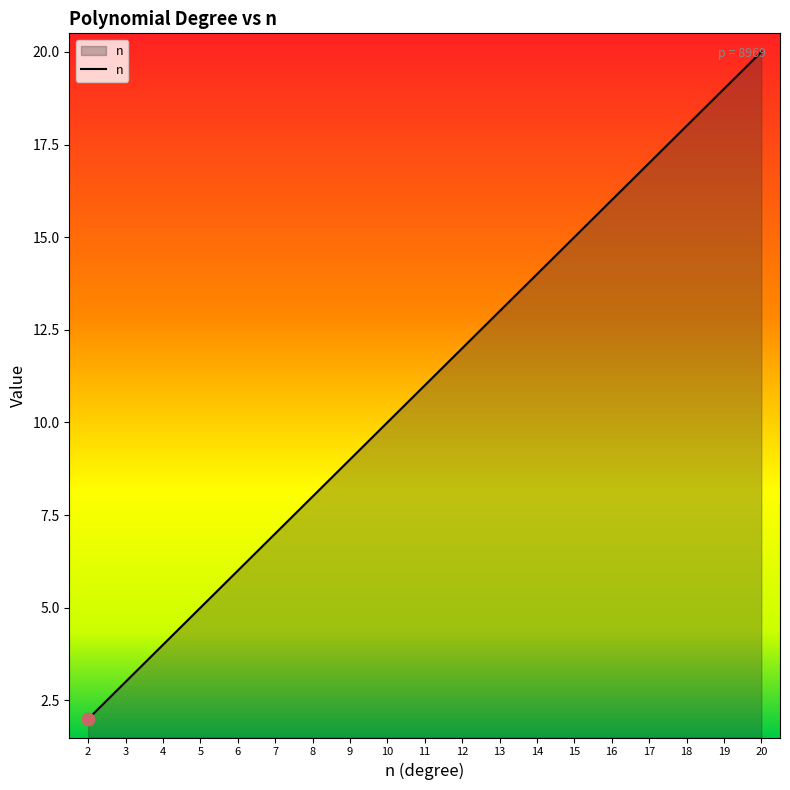

What is the change in value from 15 to 19?

+4